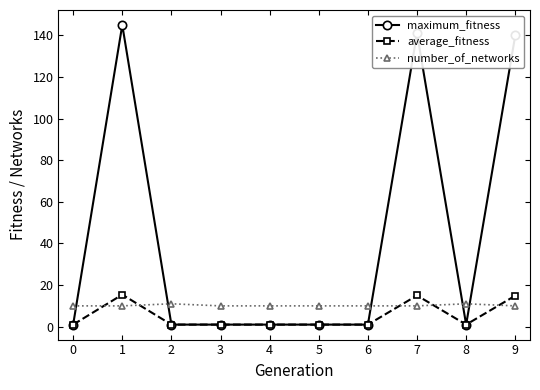

The average_fitness series shows 14.9 at 9. True or false?

True